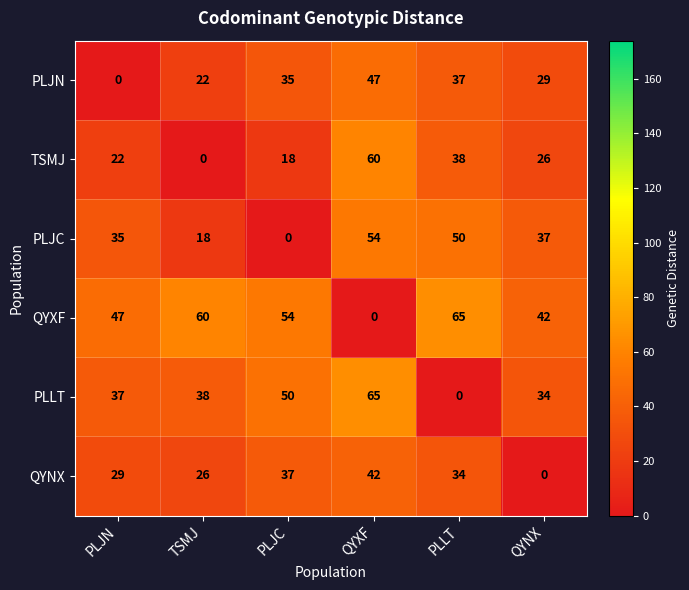

At which label does PLJN reach its minimum?

PLJN